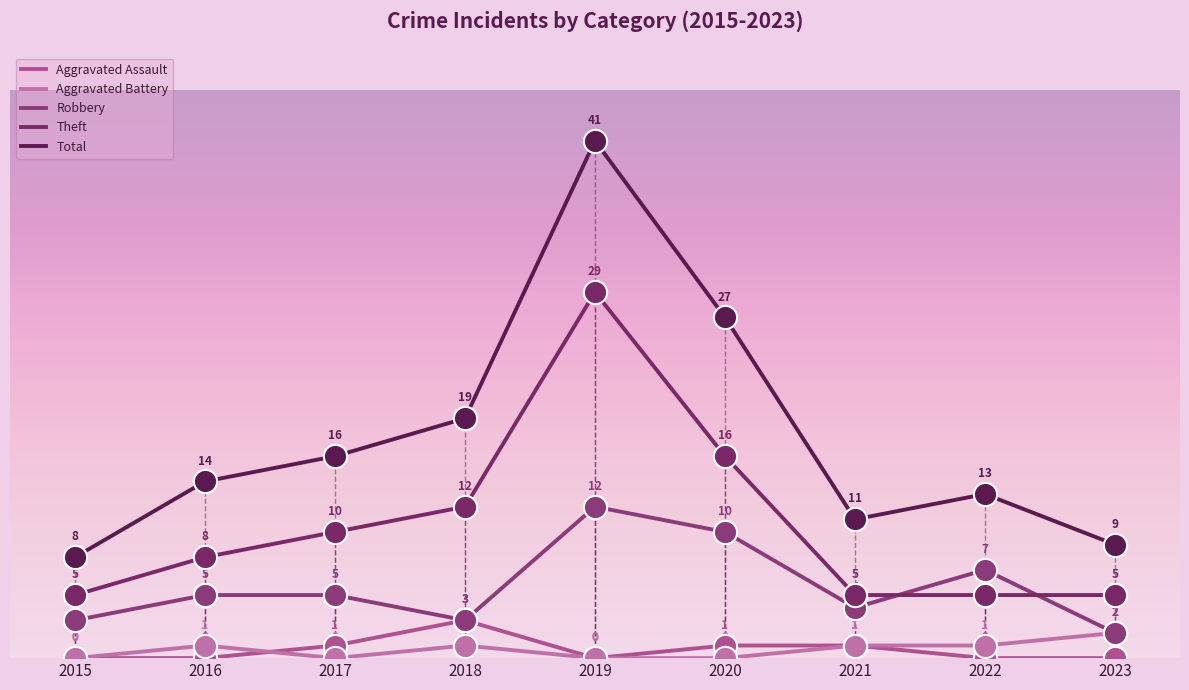

What is the total value across all series at 2023?

18